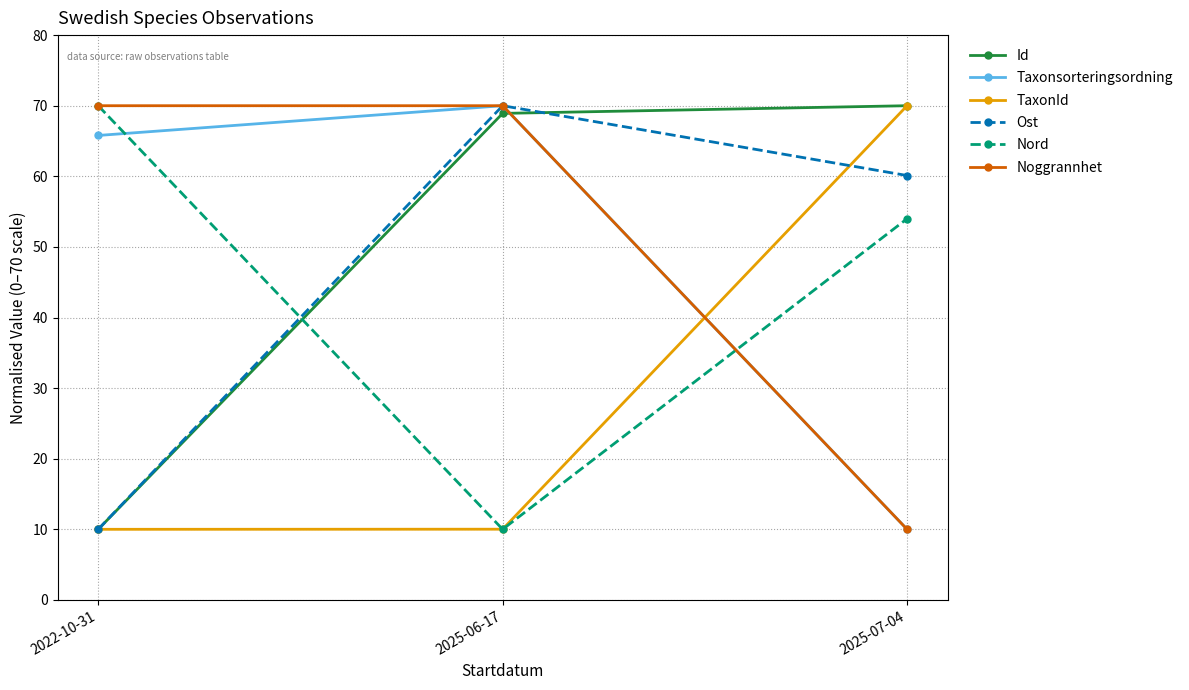

What position from the left is 2025-07-04?

3